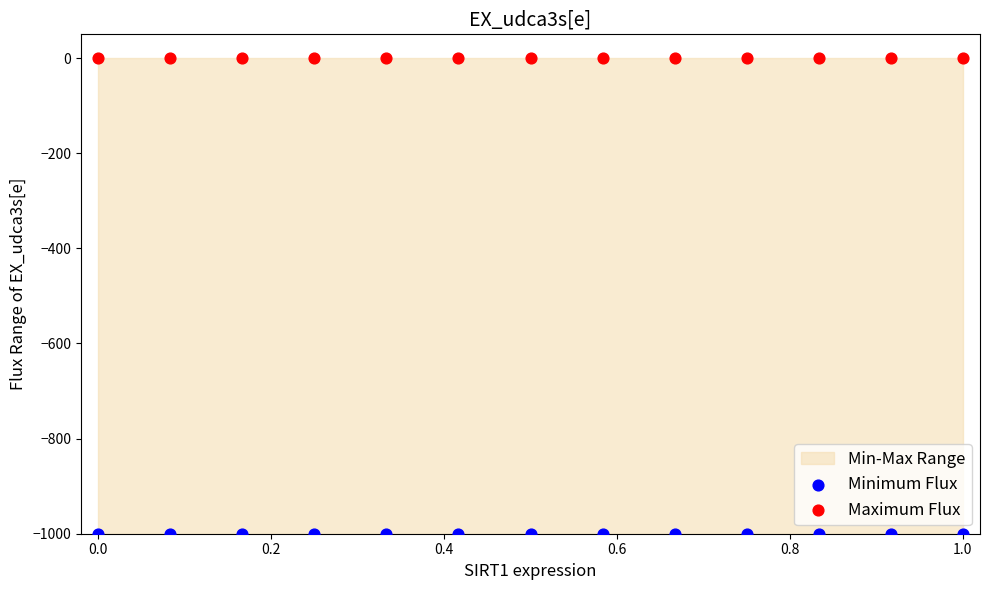

Which series contains the highest Y value?

Maximum Flux